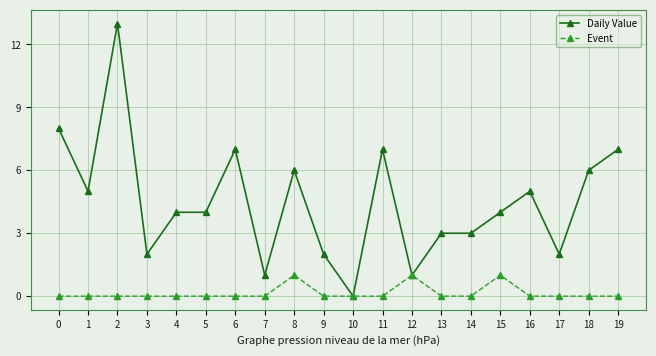

How many values in Daily Value are above zero?

19